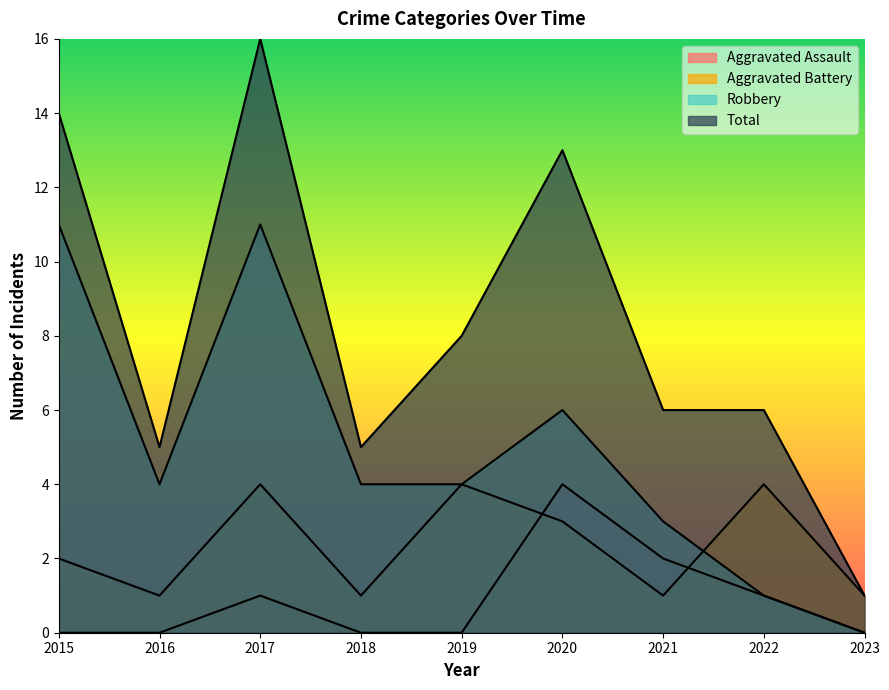

Reading right to left, list all the values displayed in this chart.

Aggravated Assault: 0	1	2	4	0	0	1	0	0
Aggravated Battery: 1	4	1	3	4	1	4	1	2
Robbery: 0	1	3	6	4	4	11	4	11
Total: 1	6	6	13	8	5	16	5	14